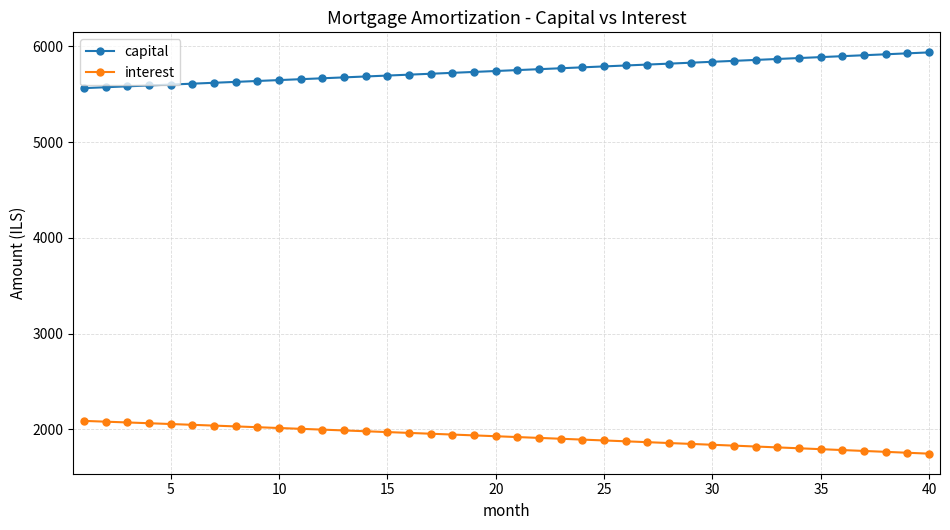

What is the average value of the interest series?

1919.8